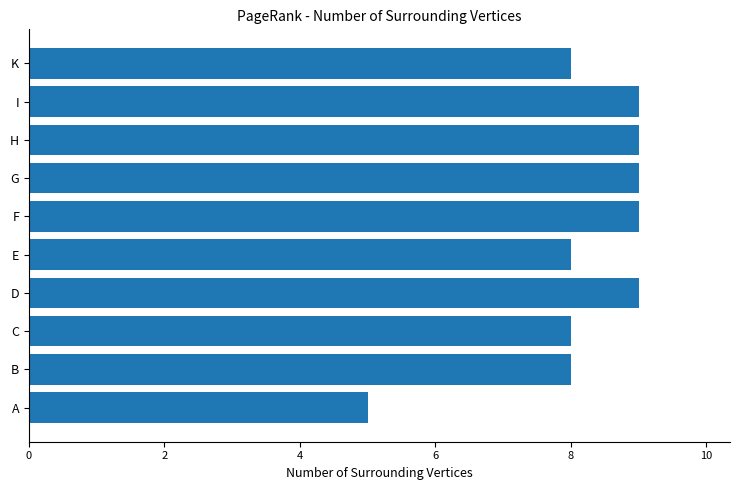

Are the bars horizontal?

Yes